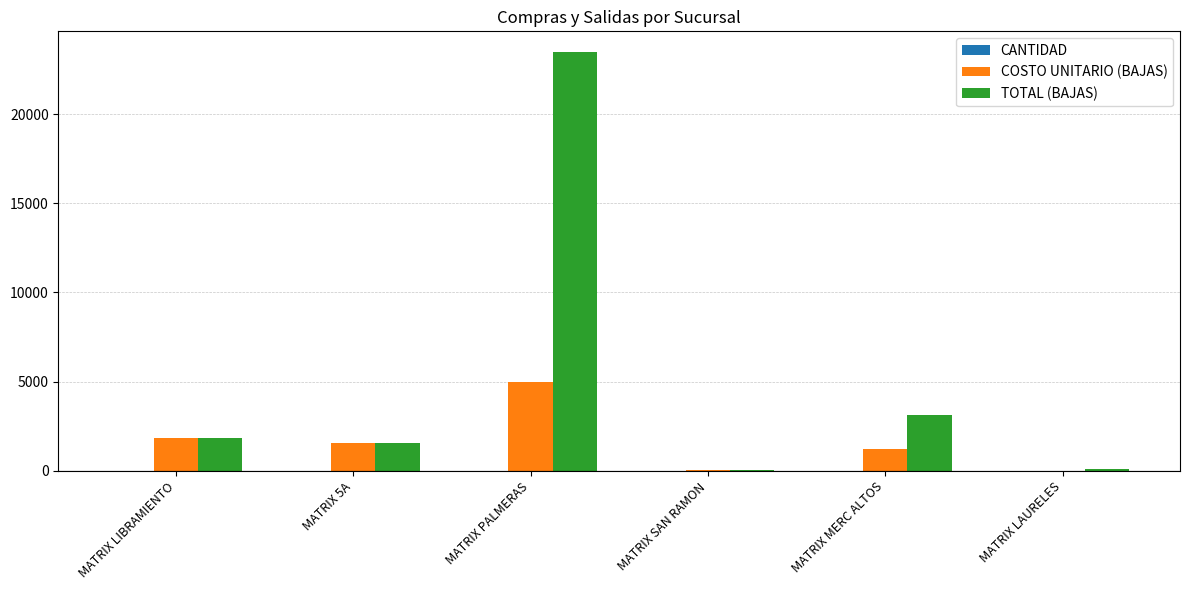

At which label is COSTO UNITARIO (BAJAS) closest to 2507?

MATRIX LIBRAMIENTO